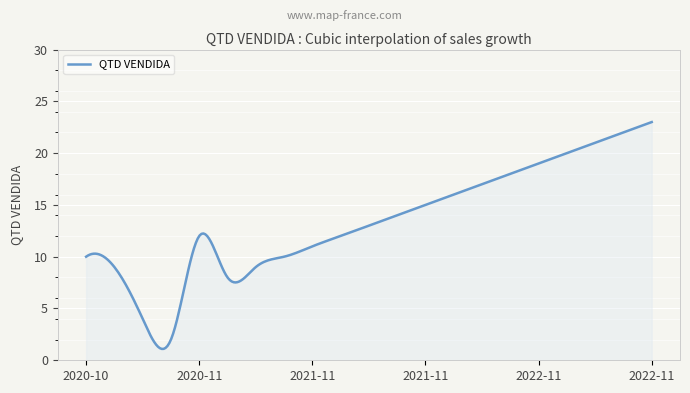

What is the smallest value displayed?

1.1